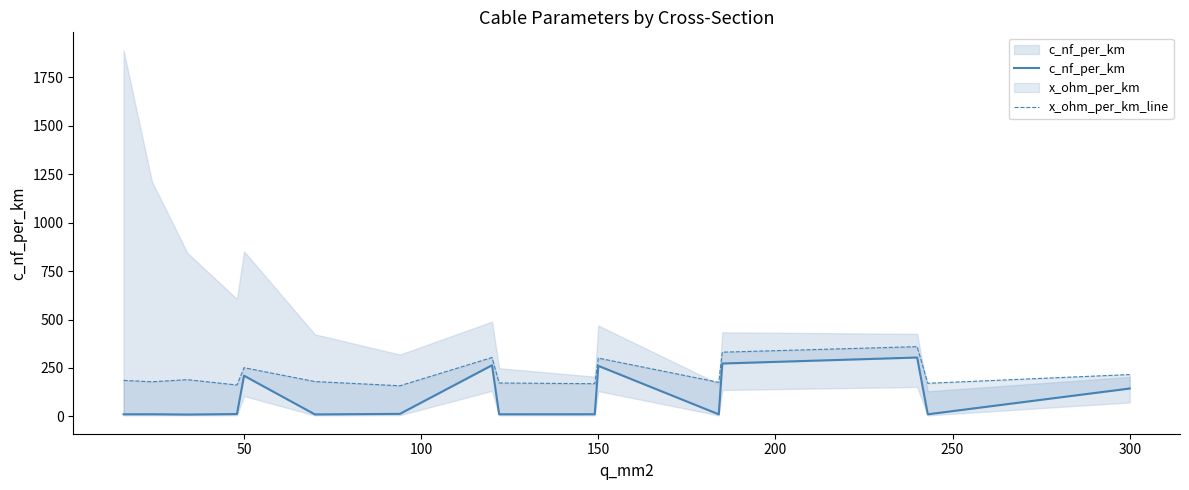

List the series in order of their overall mean, lowest first.

c_nf_per_km, x_ohm_per_km_line